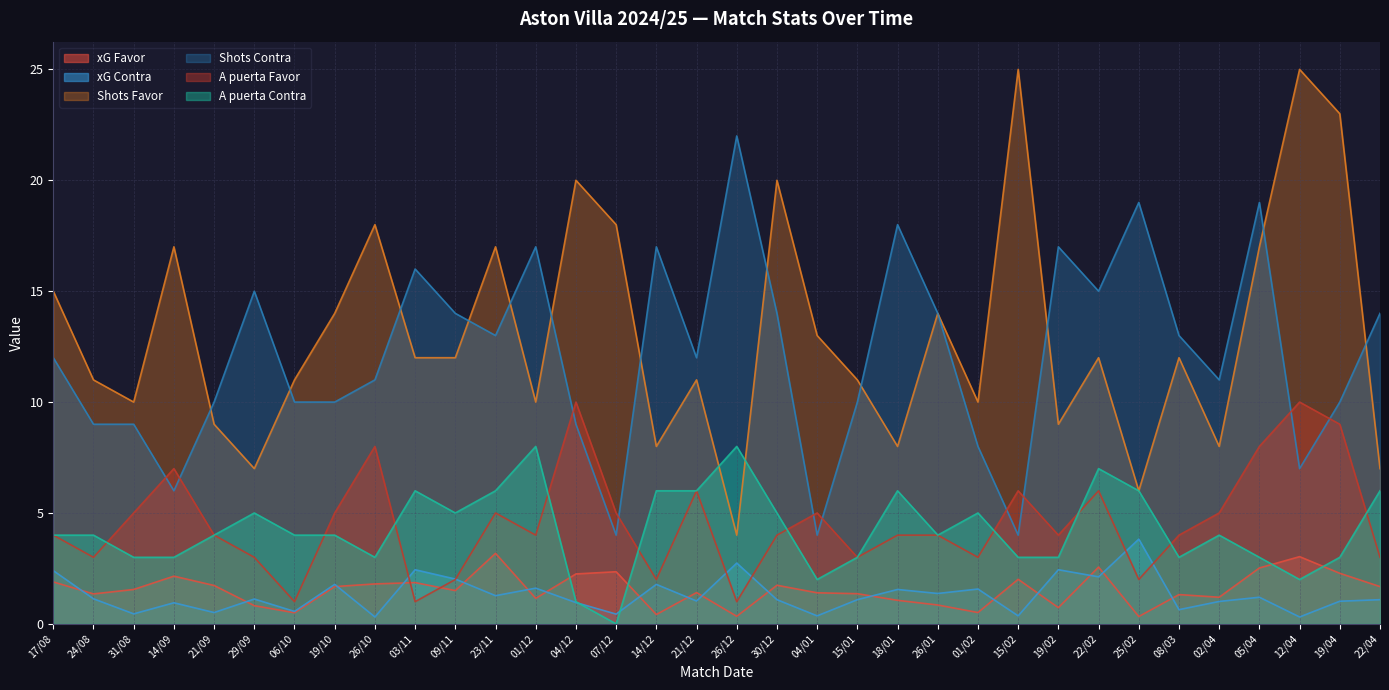

True or false: A puerta Favor and A puerta Contra intersect in this chart.

True